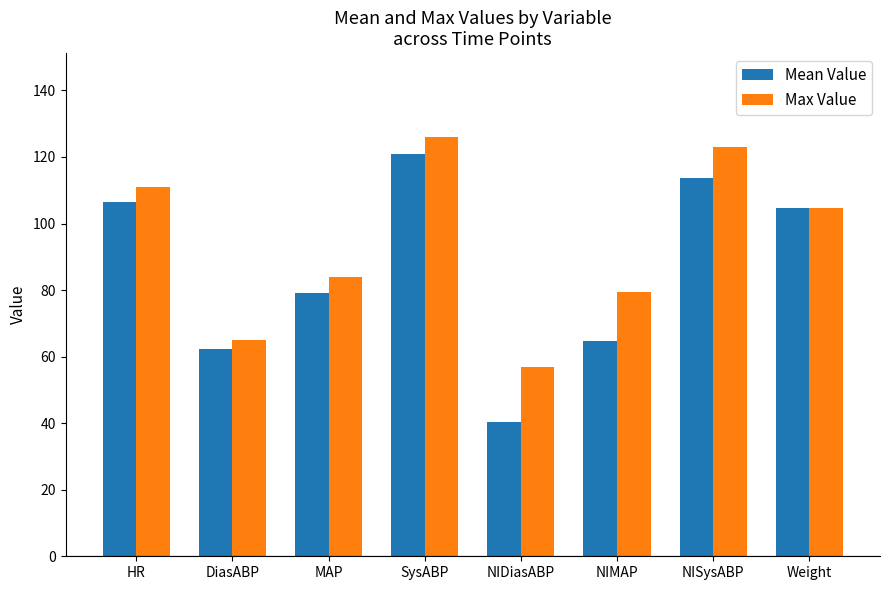

What is the value of the Mean Value bar at the 7th from the left?

113.6